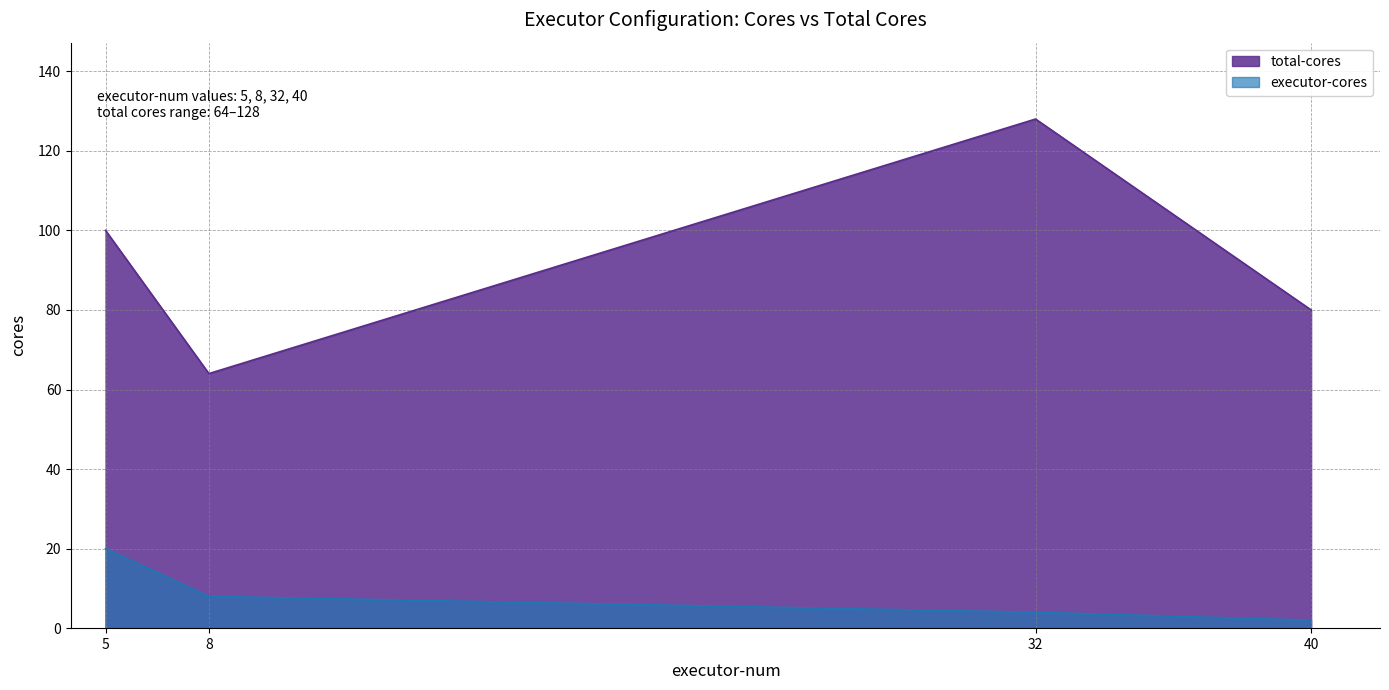

The value of executor-cores at 5 is 20. True or false?

True